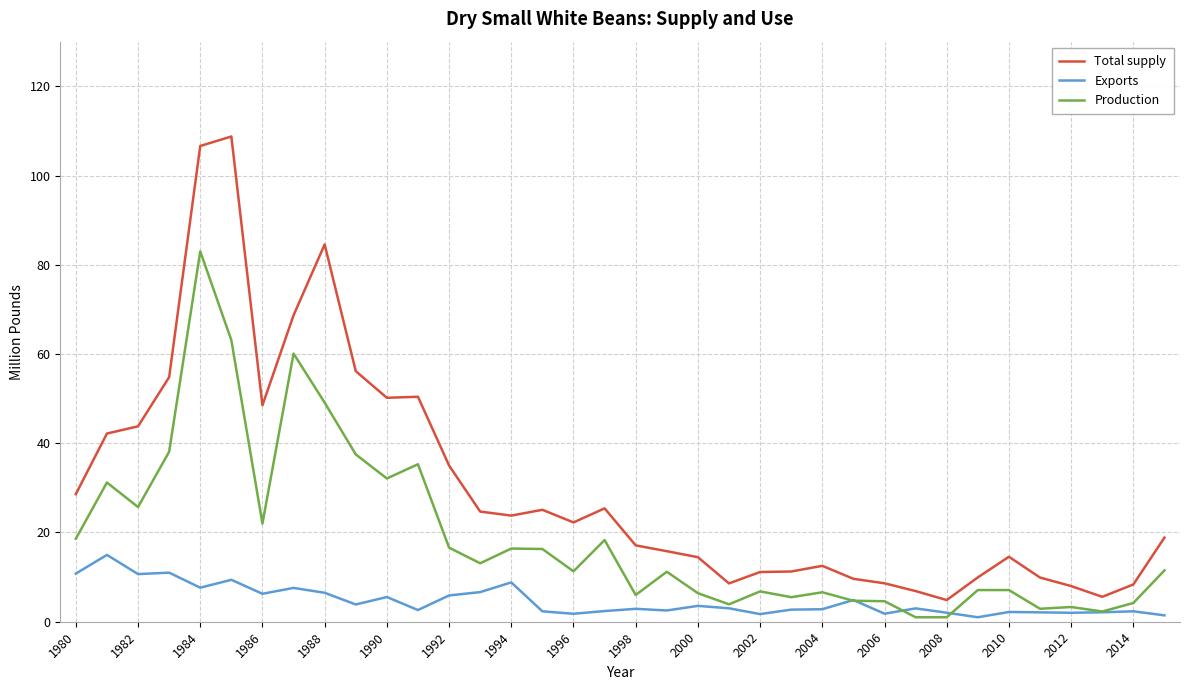

List the series in order of their peak value, lowest first.

Exports, Production, Total supply